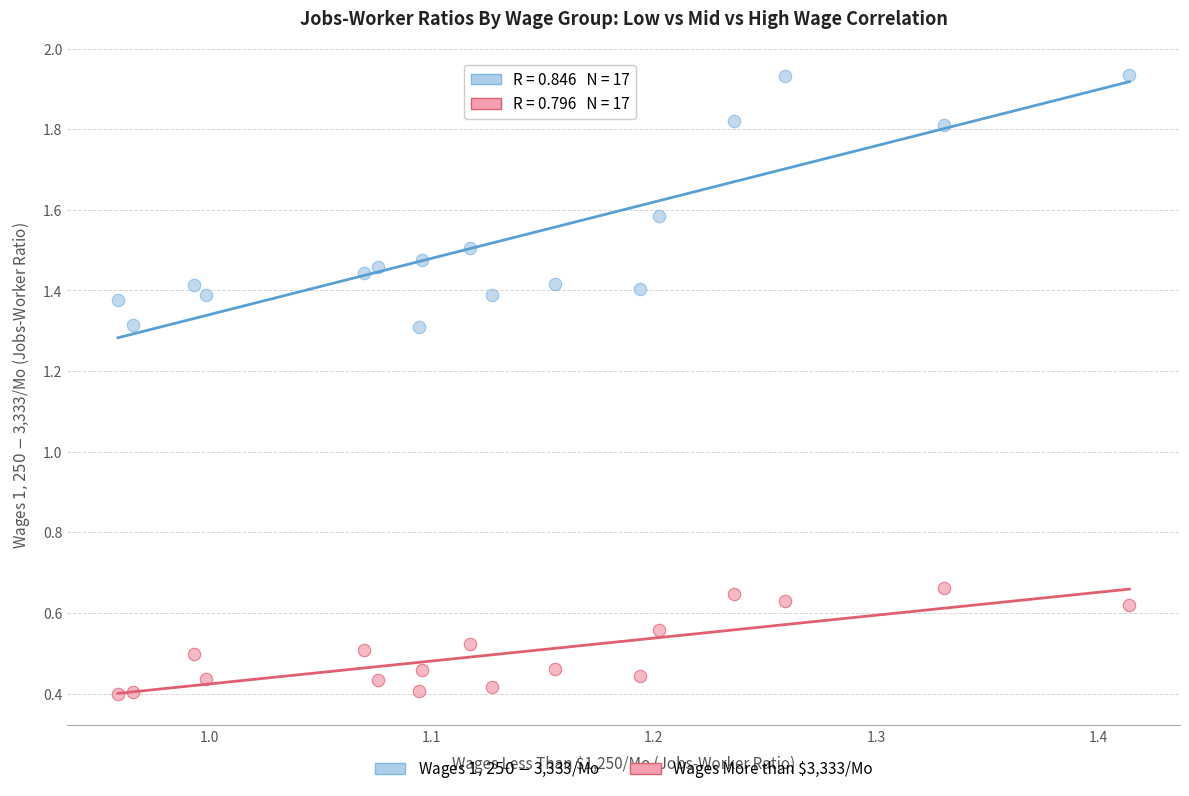

Which series contains the lowest Y value?

Wages More than $3,333/Mo